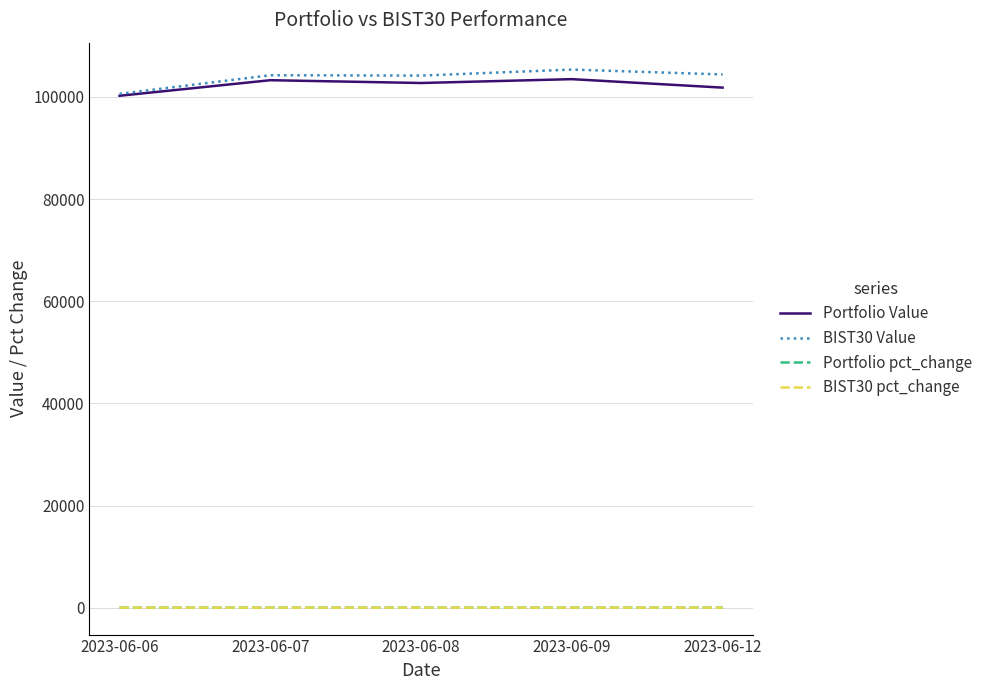

What is the maximum value for BIST30 Value?

105347.1